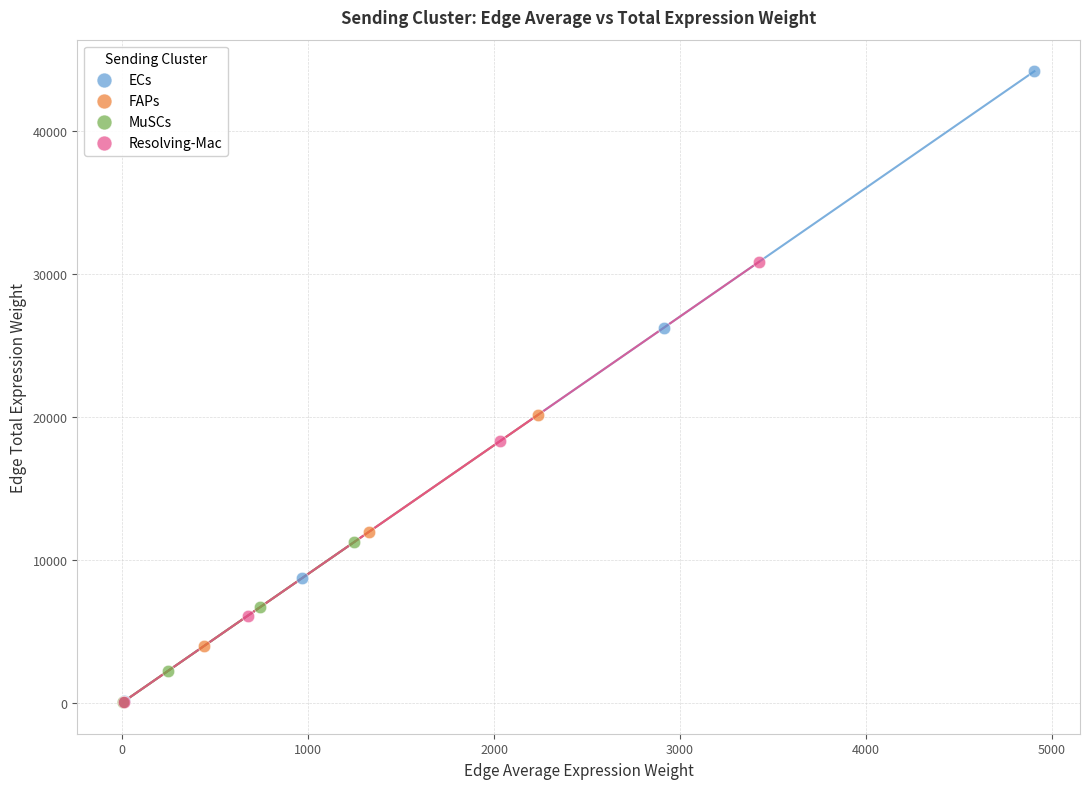

Which series contains the highest Y value?

ECs